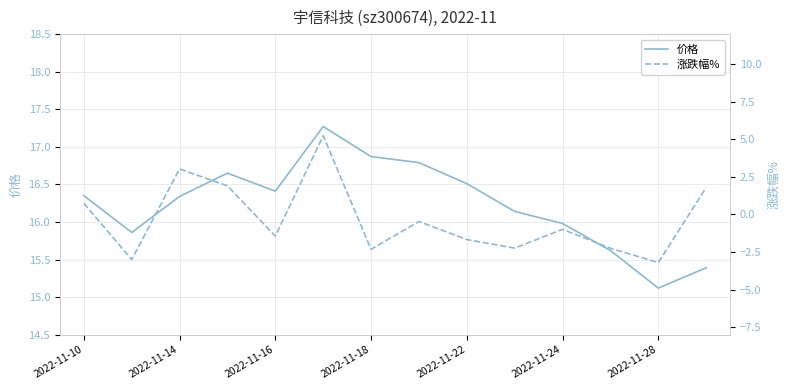

True or false: 价格 has a value of 16.0 at 2022-11-24.

True